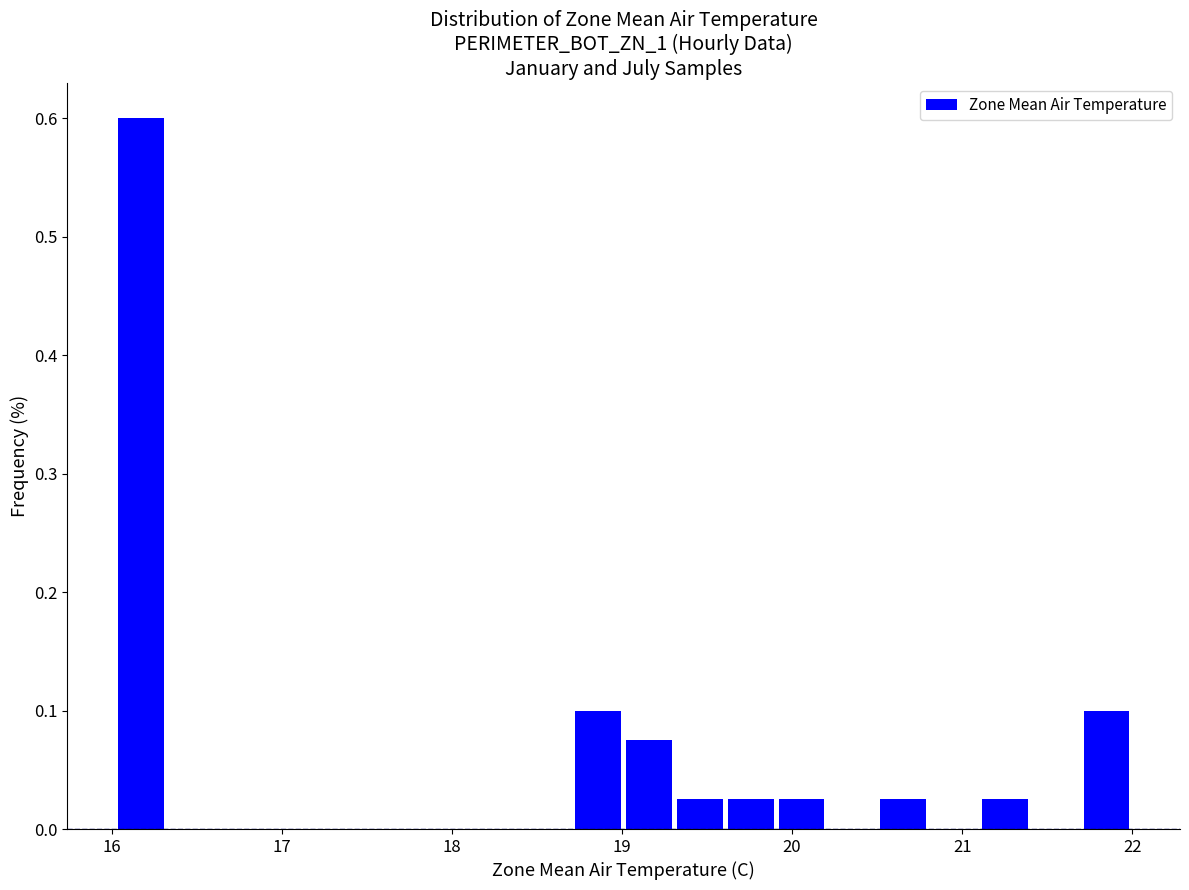

Read against the x-axis, roughly where is the centre of the tallest bar?

16.2